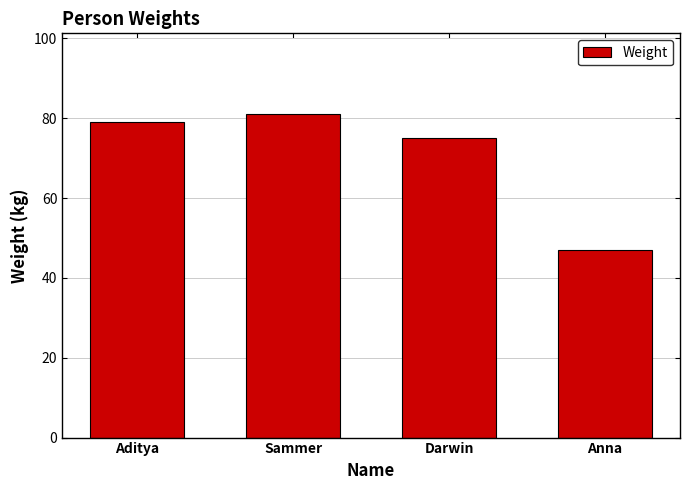

What position from the right is Sammer?

3